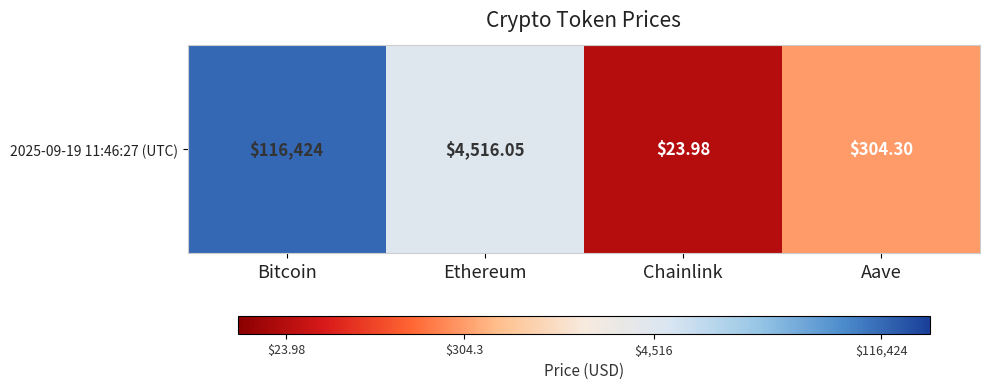

Reading left to right, extract all data points from this chart.

Bitcoin=5.1	Ethereum=3.7	Chainlink=1.4	Aave=2.5